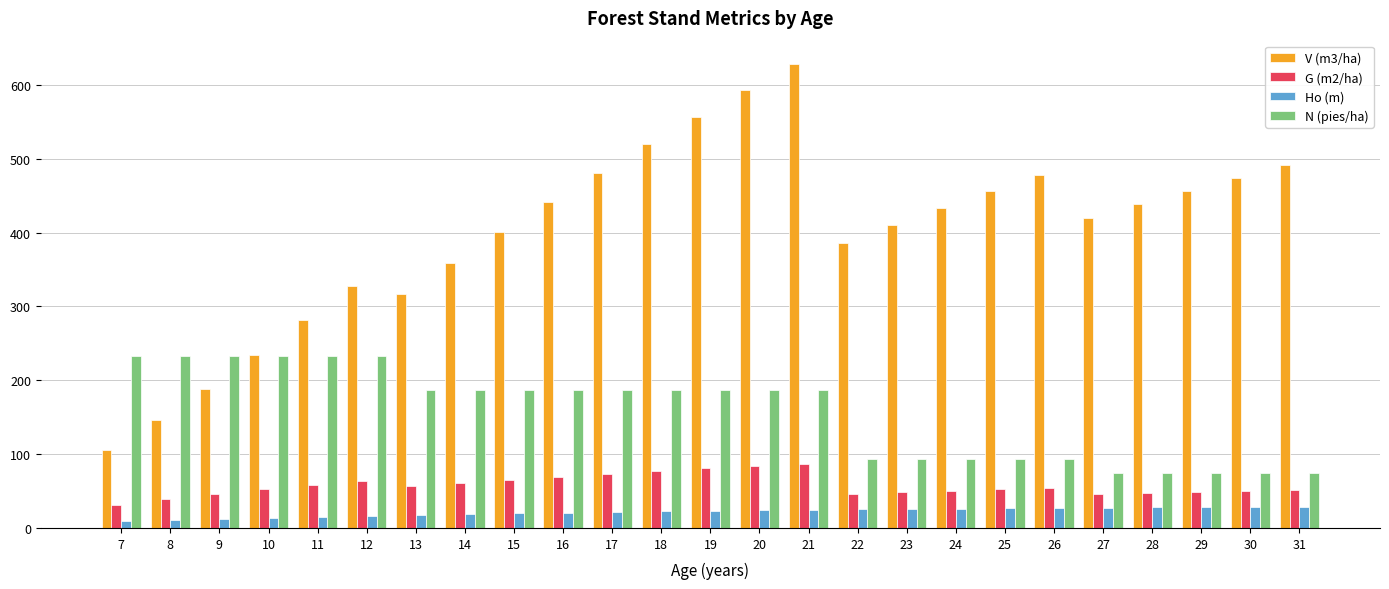

Which series changed the most between 13 and 25?

V (m3/ha)